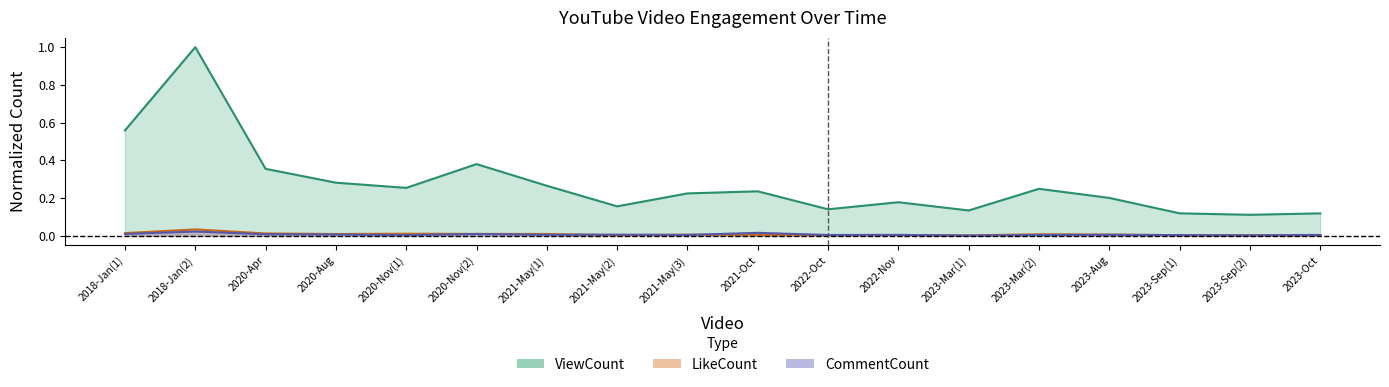

Which category has the highest value in the ViewCount series?

2018-Jan(2)